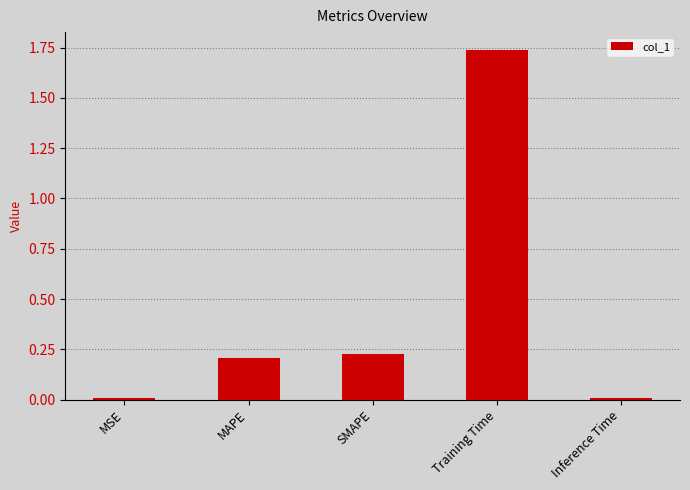

What is the label of the 2nd bar from the left?

MAPE